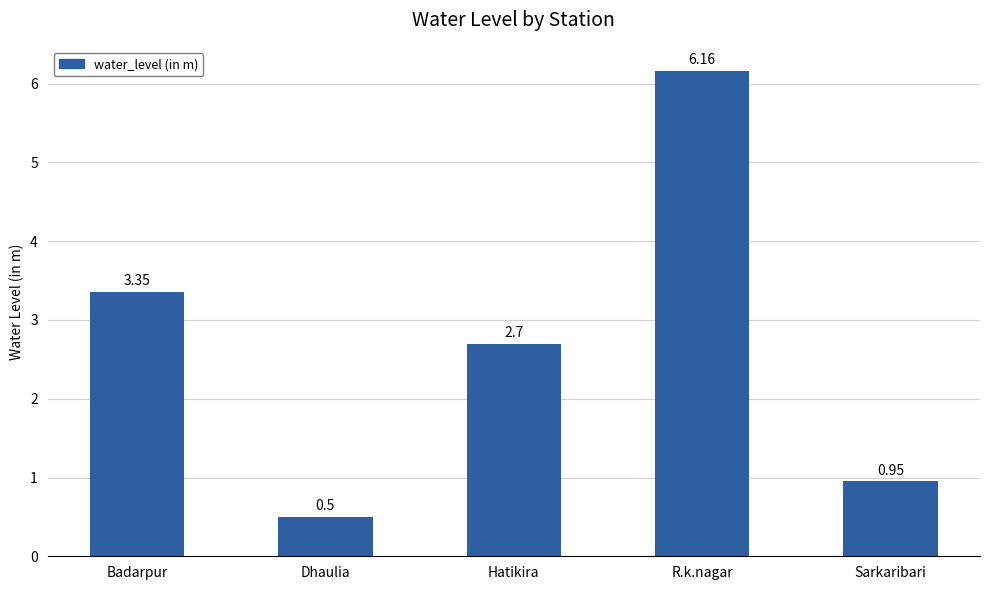

What is the minimum value shown in the chart?

0.5